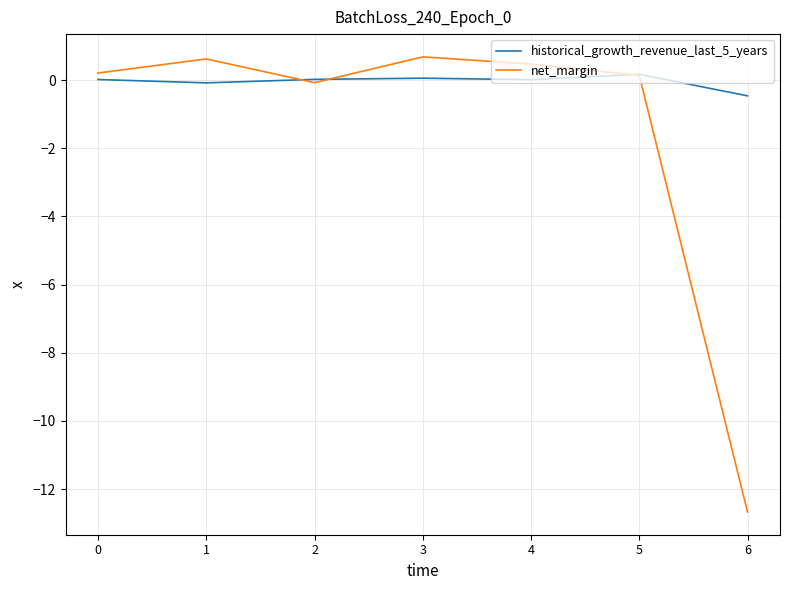

Which series has the largest range (max minus min)?

net_margin